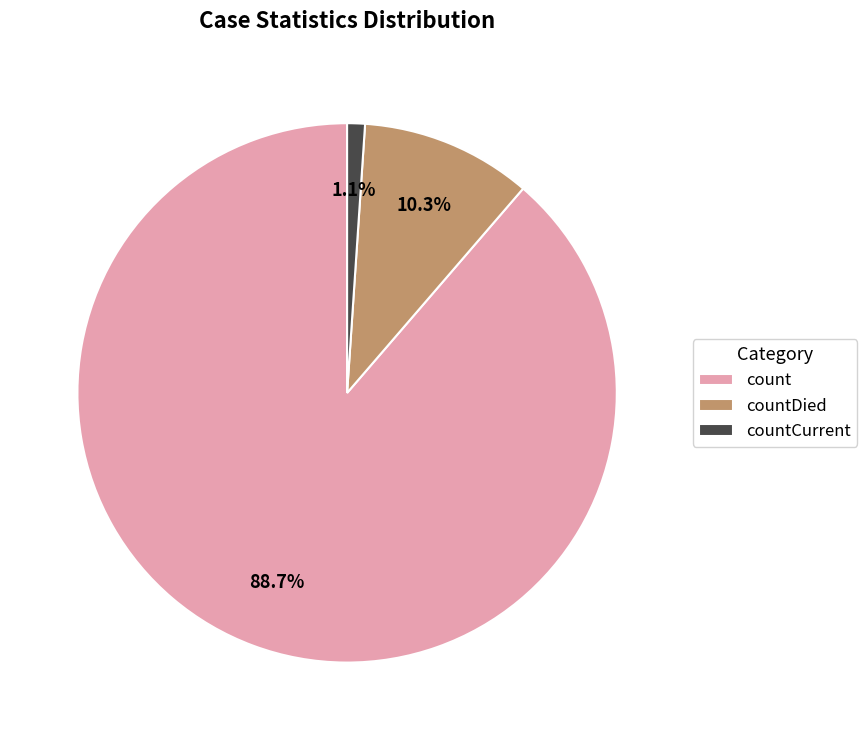

The count slice represents 81% of the pie. True or false?

False